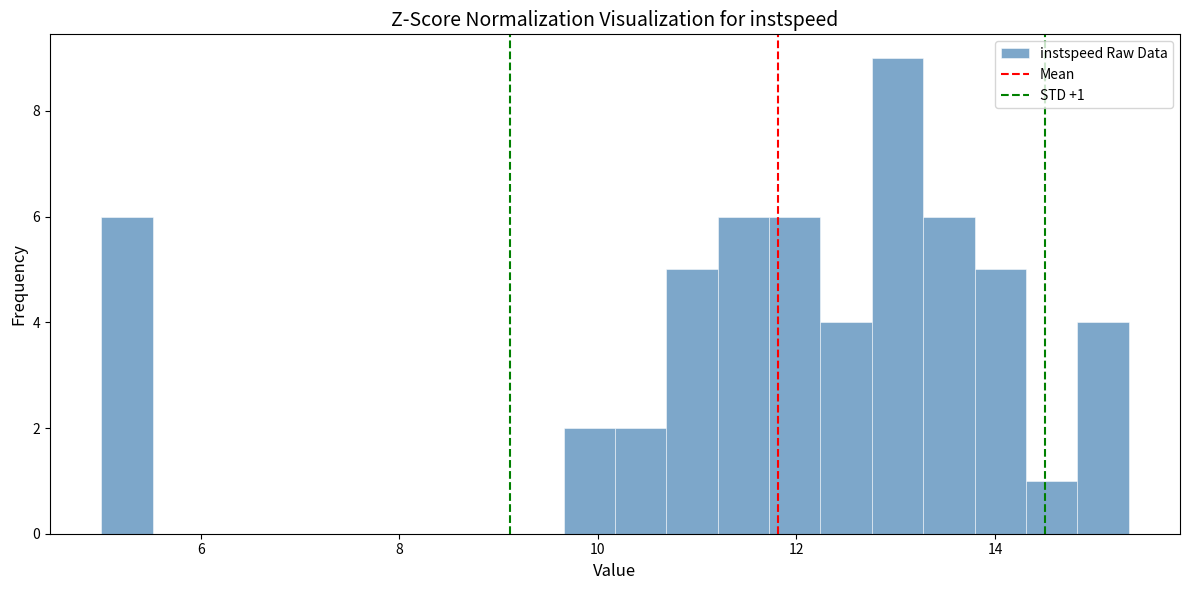

Read against the x-axis, roughly where is the centre of the tallest bar?

13.0